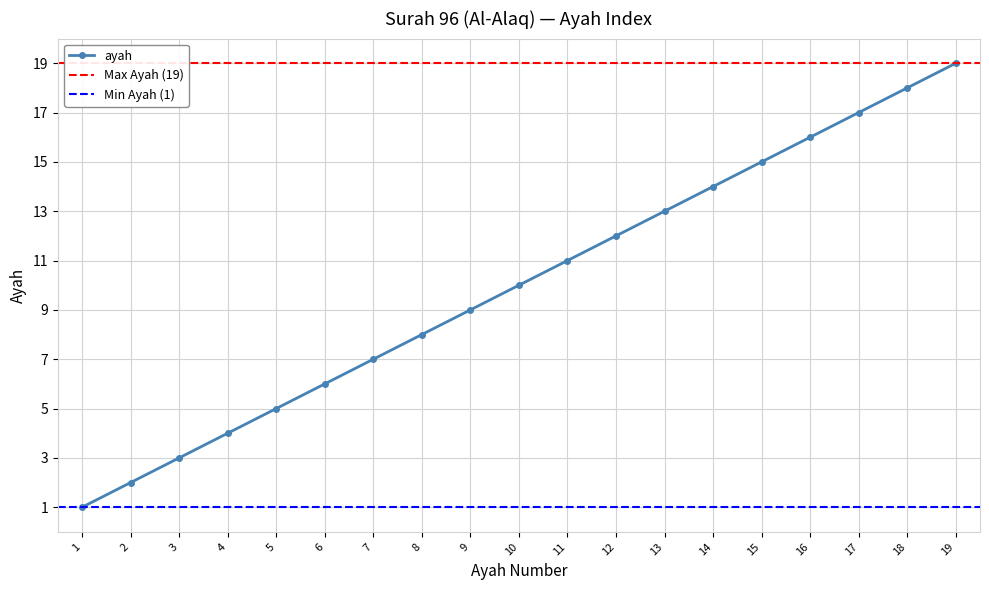

Reading right to left, list all the values displayed in this chart.

19	18	17	16	15	14	13	12	11	10	9	8	7	6	5	4	3	2	1